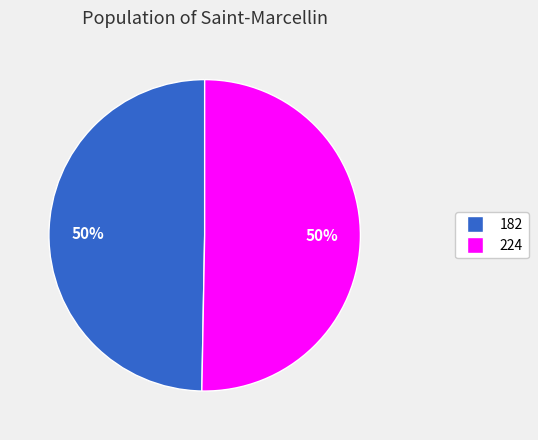

Which slice represents more than half of the pie?

224